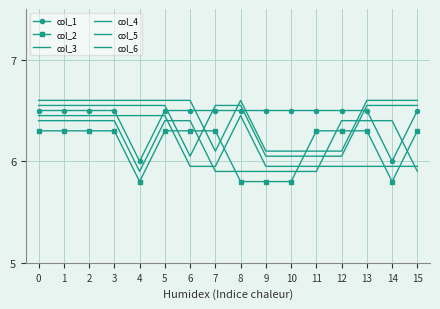

How many intersections are there between col_2 and col_3?

5